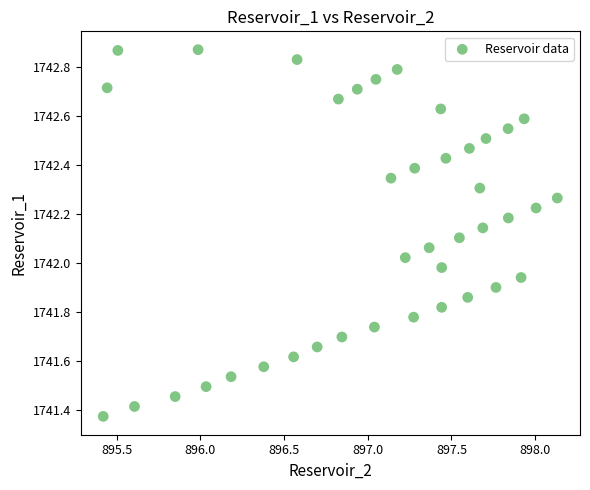

What is the range of X values (max minus min)?

2.7